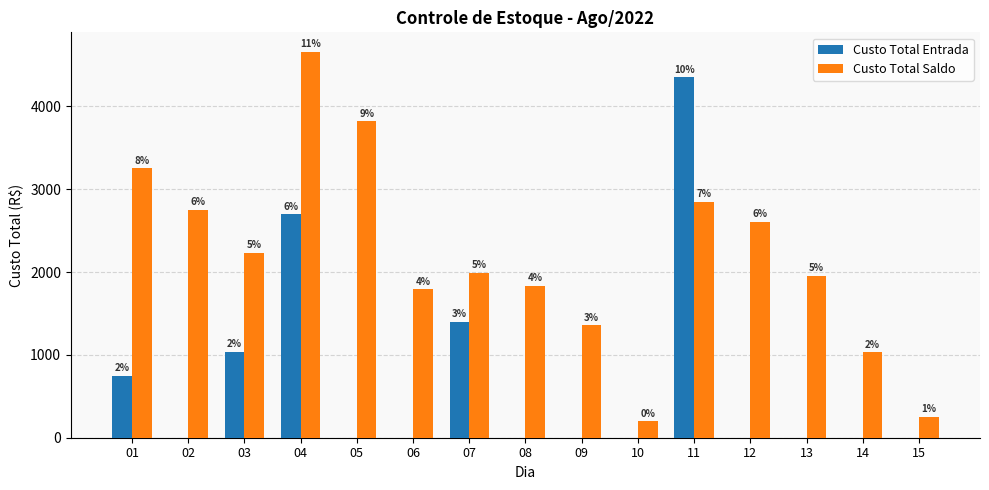

List the series in order of their overall mean, highest first.

Custo Total Saldo, Custo Total Entrada